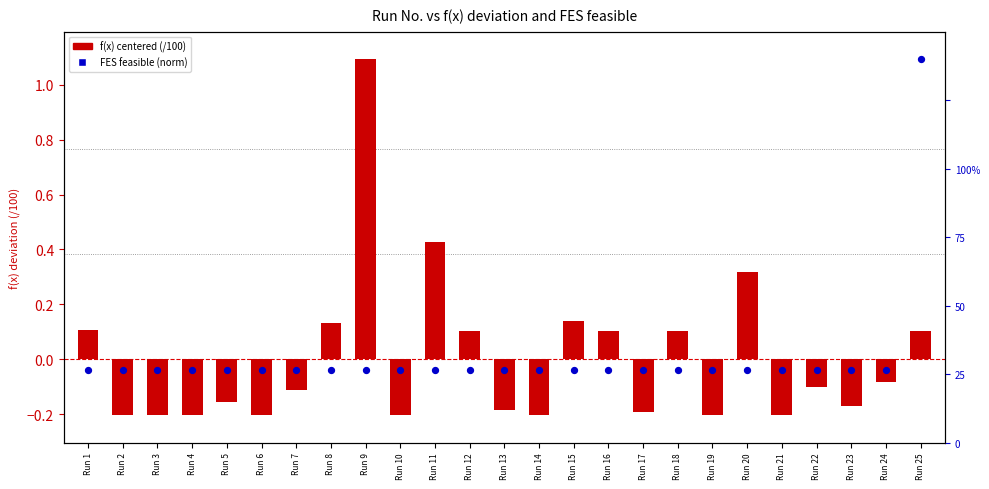

Which series reaches the minimum Y coordinate?

f(x) centered (/100)